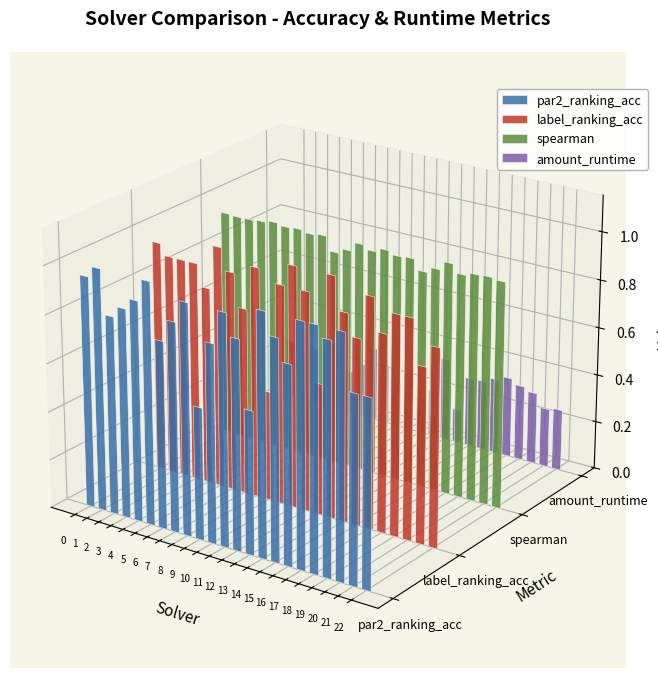

True or false: label_ranking_acc has a value of 1.0 at 17.

True